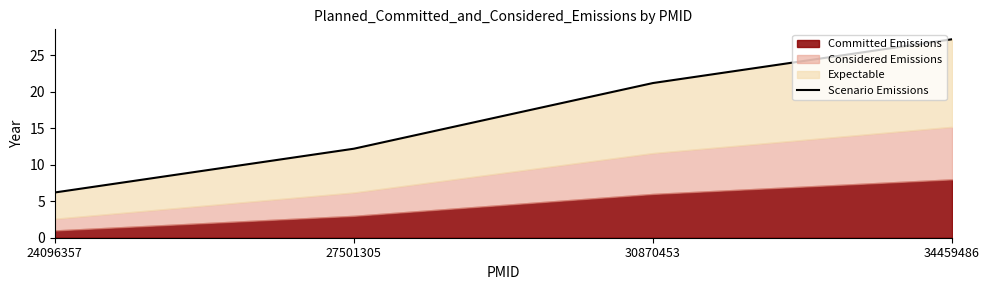

List the labels in order of value, largest first.

34459486, 30870453, 27501305, 24096357